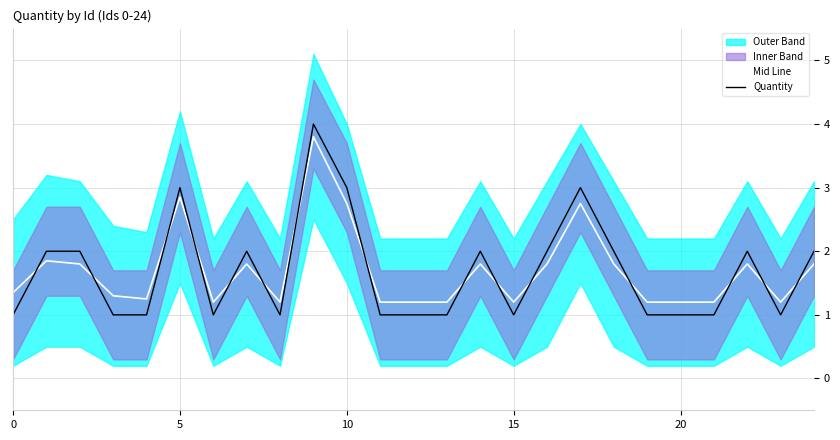

The Mid Line series shows 4.5 at 5. True or false?

False